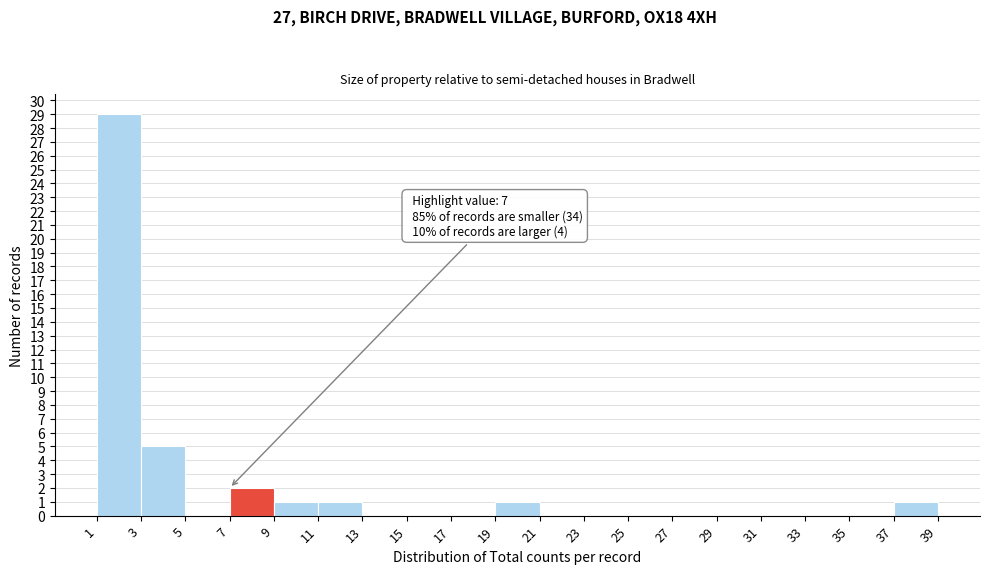

Which range on the x-axis has the tallest bar?

1 to 3